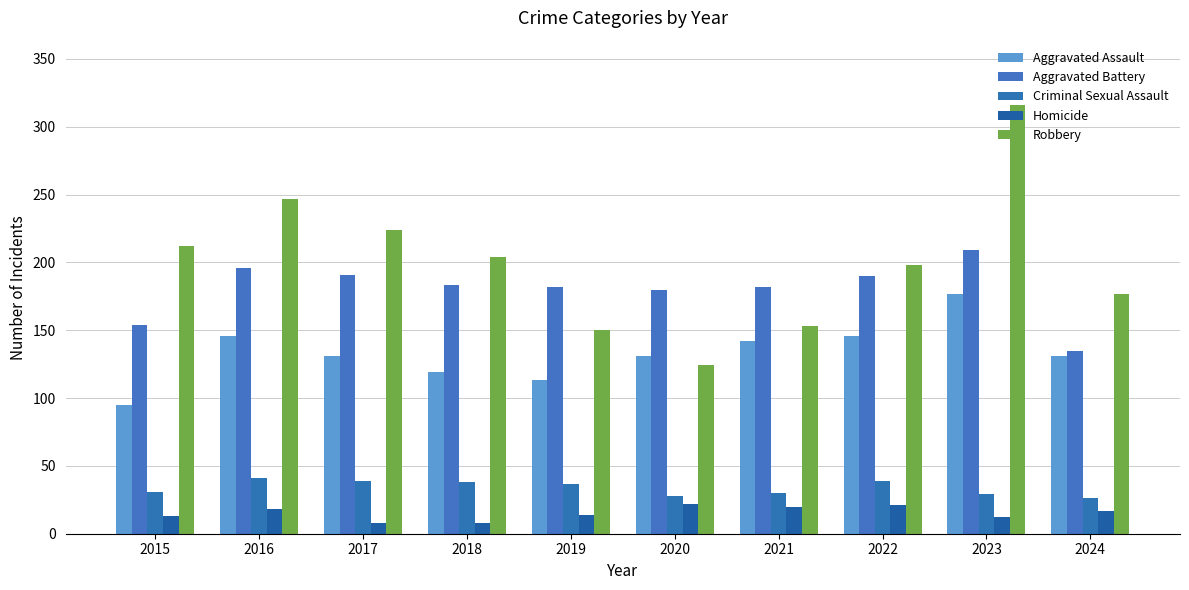

How many data points in Homicide are less than 17?

5